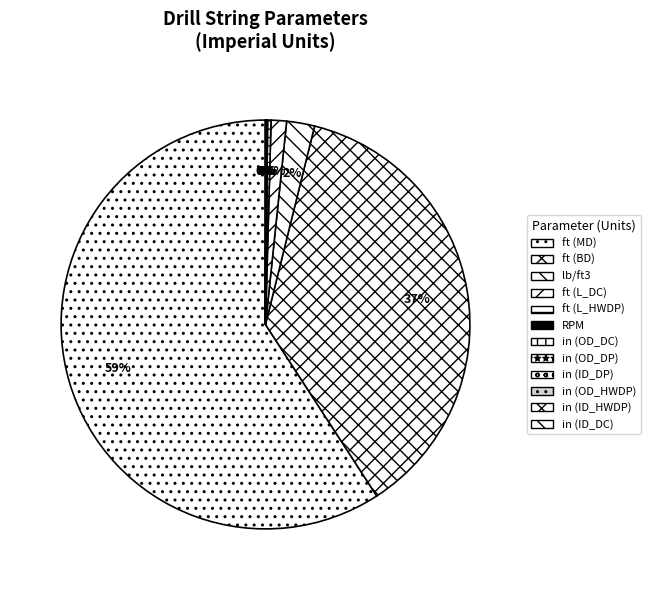

Combined, what portion of the pie is in (ID_HWDP) and RPM?

0.1%